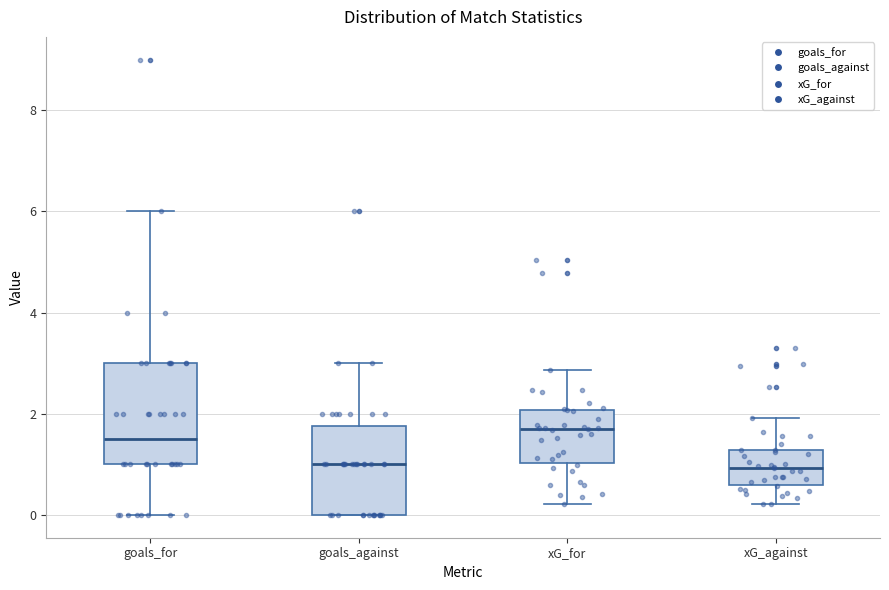

Reading left to right, transcribe this box plot: for each box, give where its median line is, the range the box spans, and where its two whiskers end, as read against the y-axis. The values are not printed on the chart, so give them approximately, as read against the axis.

goals_for: median 1.6, box 1.0 to 3.0, whiskers 0.0 to 6.0
goals_against: median 1.0, box 0.0 to 1.8, whiskers 0.0 to 3.0
xG_for: median 1.6, box 1.0 to 2.0, whiskers 0.2 to 2.8
xG_against: median 1.0, box 0.6 to 1.2, whiskers 0.2 to 2.0